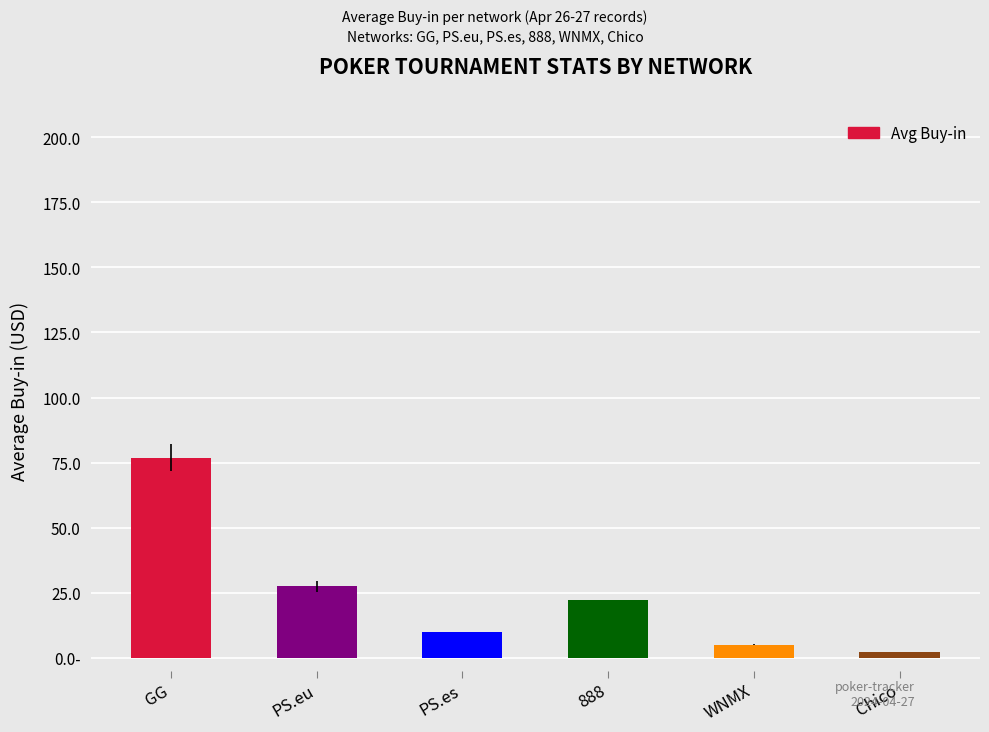

List the labels in order of value, largest first.

GG, PS.eu, 888, PS.es, WNMX, Chico